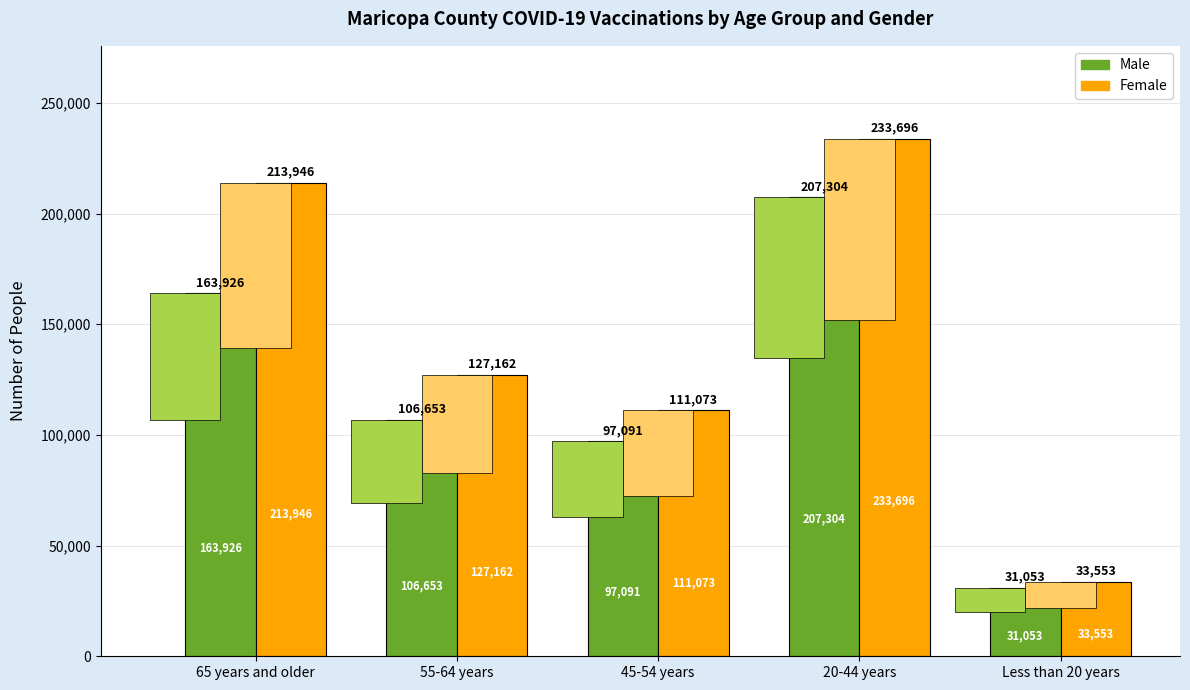

Which series changed the most between 65 years and older and 45-54 years?

Female